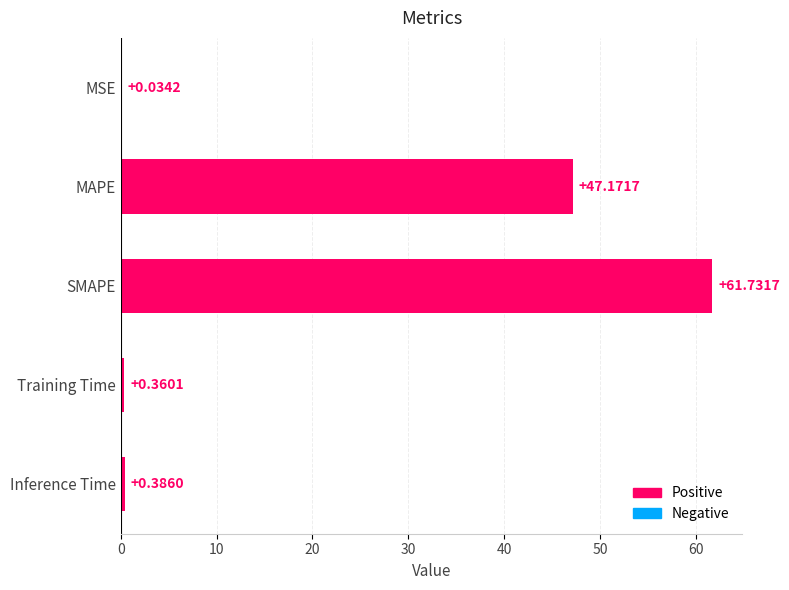

Which has a higher value, MAPE or Training Time?

MAPE